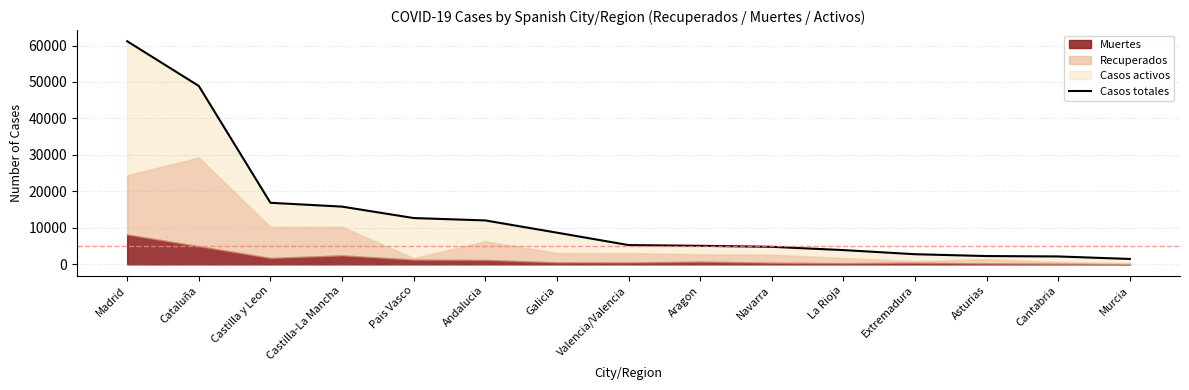

The chart shows a value of 15832 at Castilla-La Mancha. True or false?

True